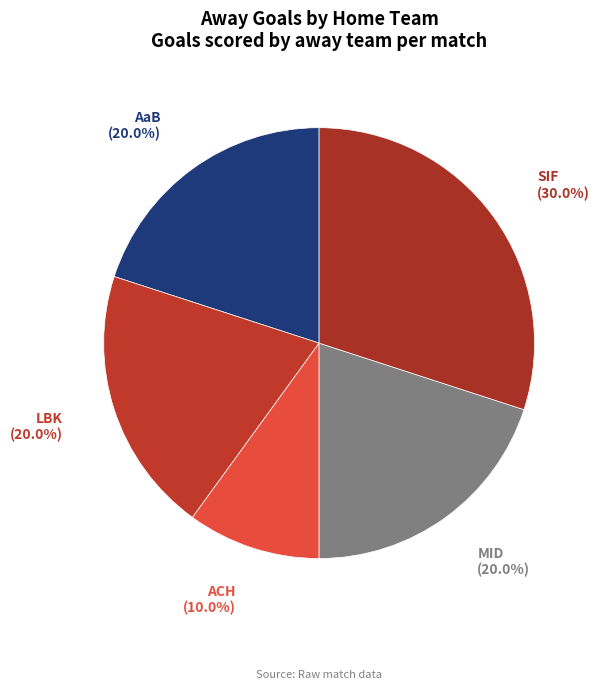

To the nearest percent, what is the difference between the largest and smallest slice percentages?

20%